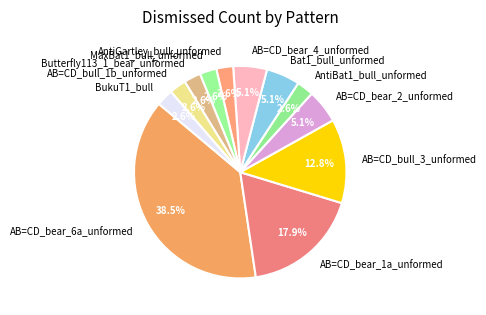

How much of the chart is everything except AB=CD_bear_4_unformed?

94.9%